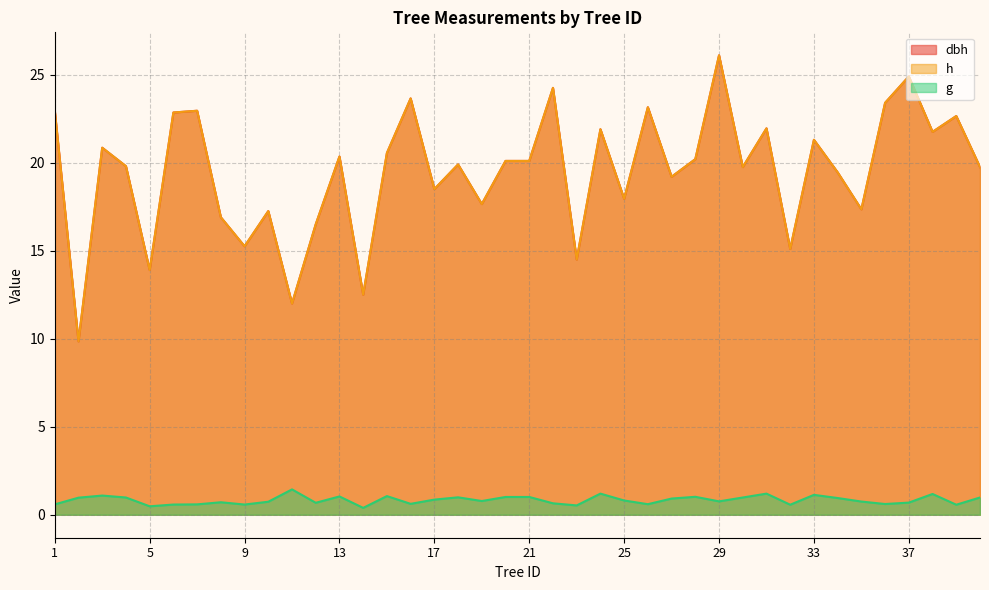

Does the chart have visible grid lines?

Yes